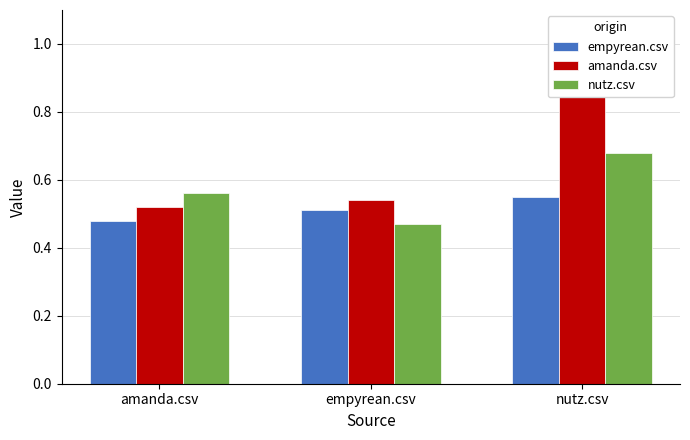

How many bars are there in each group?

3